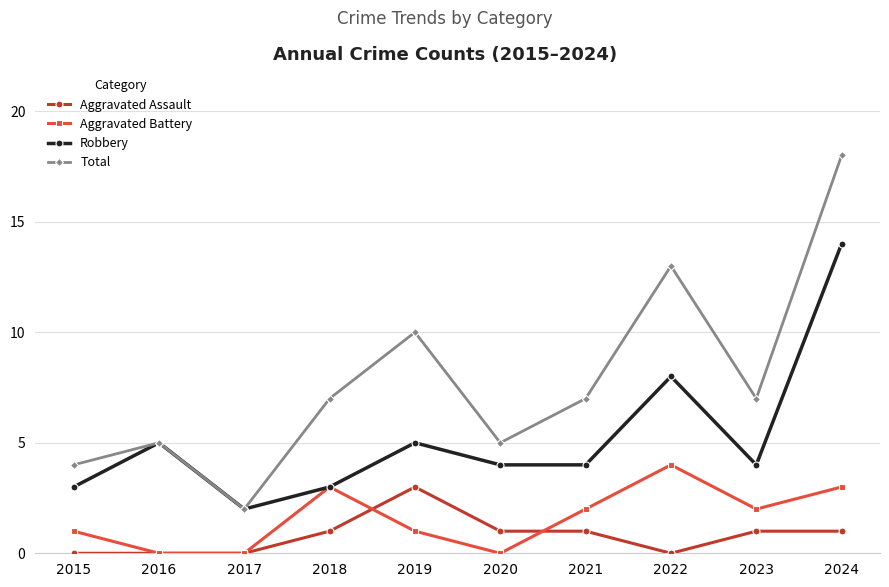

Reading right to left, list all the values displayed in this chart.

Aggravated Assault: 2024=1	2023=1	2022=0	2021=1	2020=1	2019=3	2018=1	2017=0	2016=0	2015=0
Aggravated Battery: 2024=3	2023=2	2022=4	2021=2	2020=0	2019=1	2018=3	2017=0	2016=0	2015=1
Robbery: 2024=14	2023=4	2022=8	2021=4	2020=4	2019=5	2018=3	2017=2	2016=5	2015=3
Total: 2024=18	2023=7	2022=13	2021=7	2020=5	2019=10	2018=7	2017=2	2016=5	2015=4